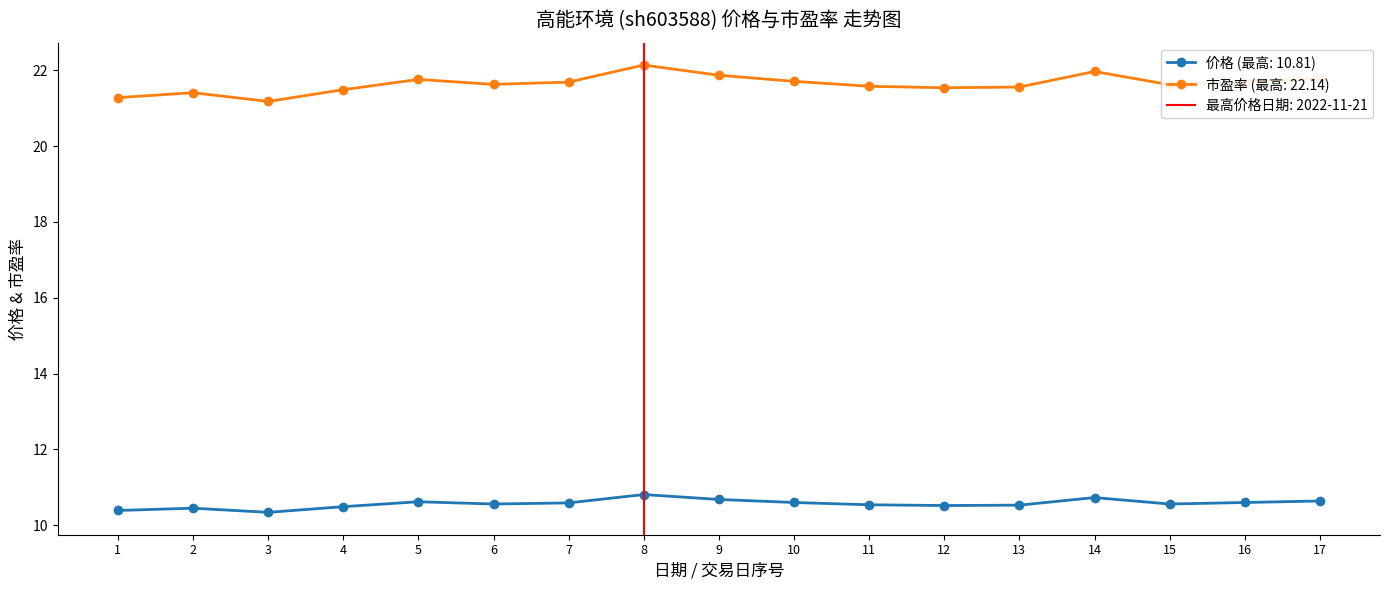

Is the value of 价格 (最高: 10.81) at 3 greater than the value of 市盈率 (最高: 22.14) at 16?

No